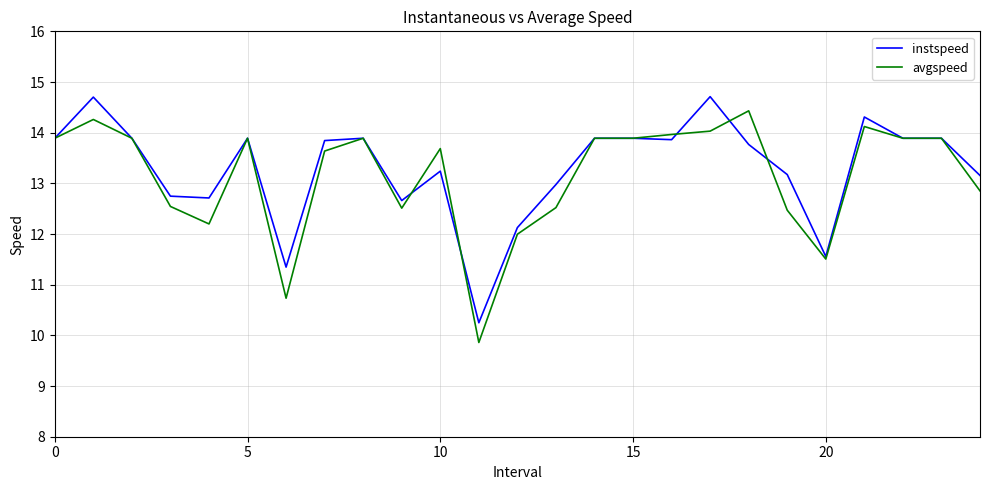

What is the maximum value shown in the chart?

14.7